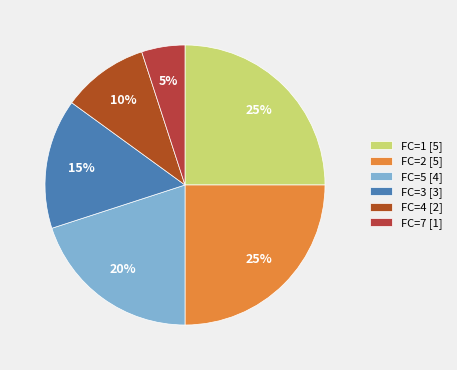

Which slice is the largest?

1